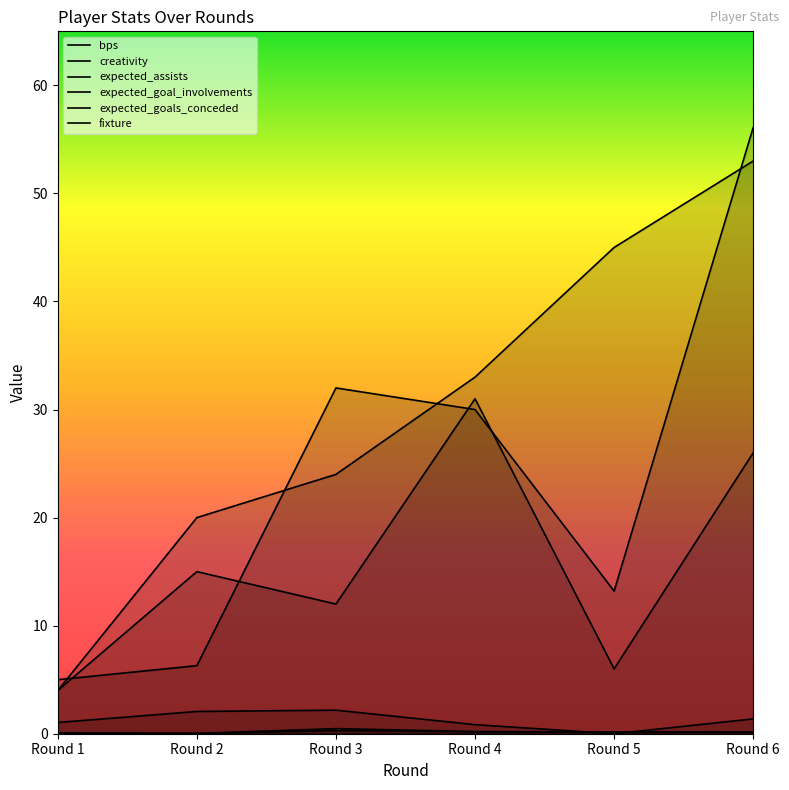

What is the value of the expected_goal_involvements point at the 5th from the left?

0.2